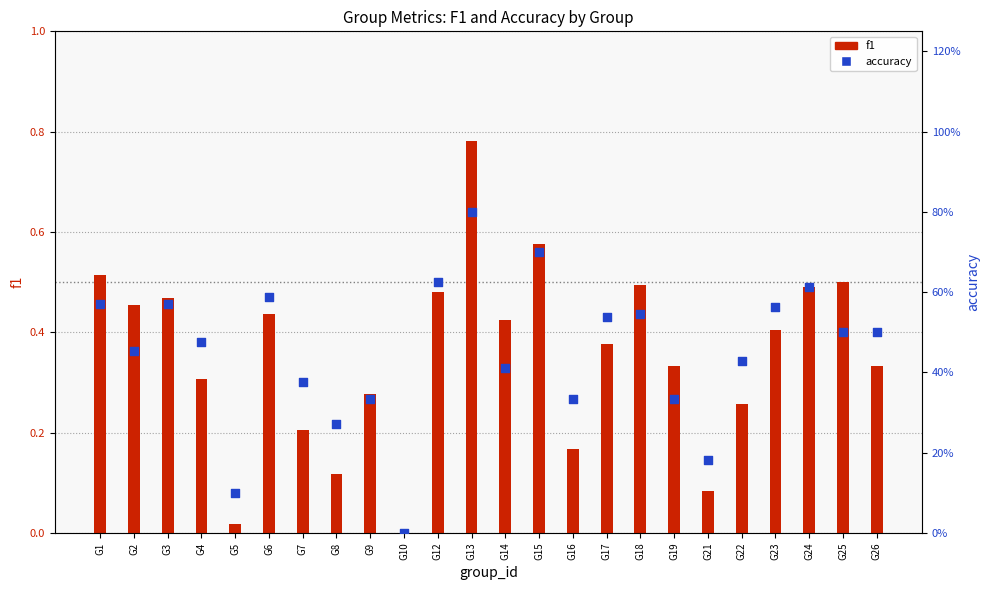

Is the value of accuracy at G9 greater than the value of f1 at G25?

No